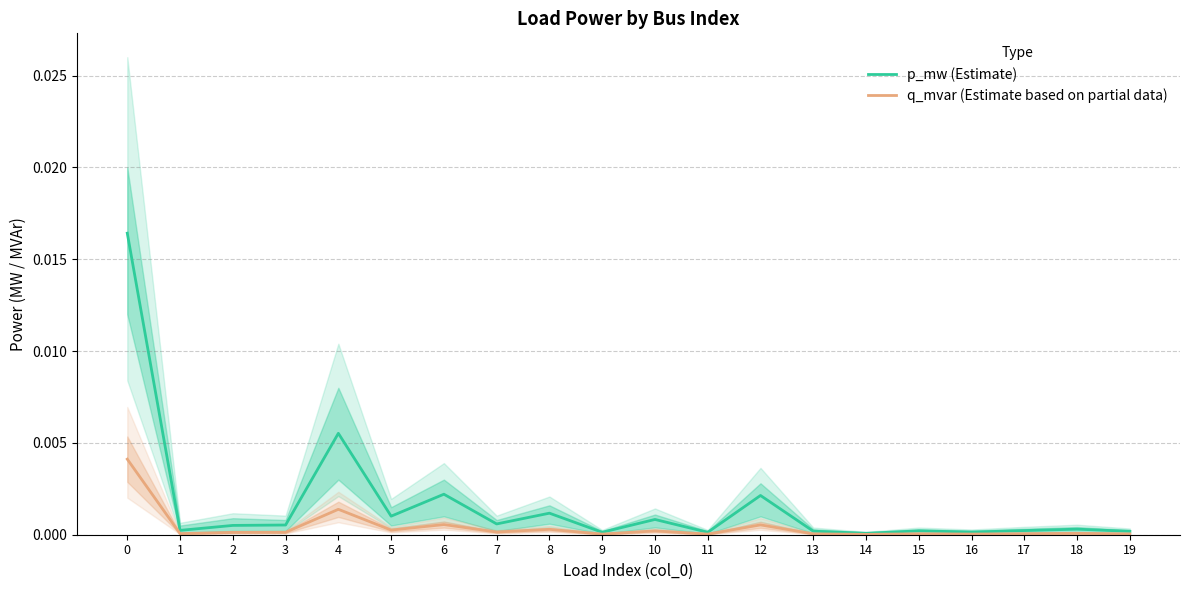

Which series has the largest range (max minus min)?

p_mw (Estimate)